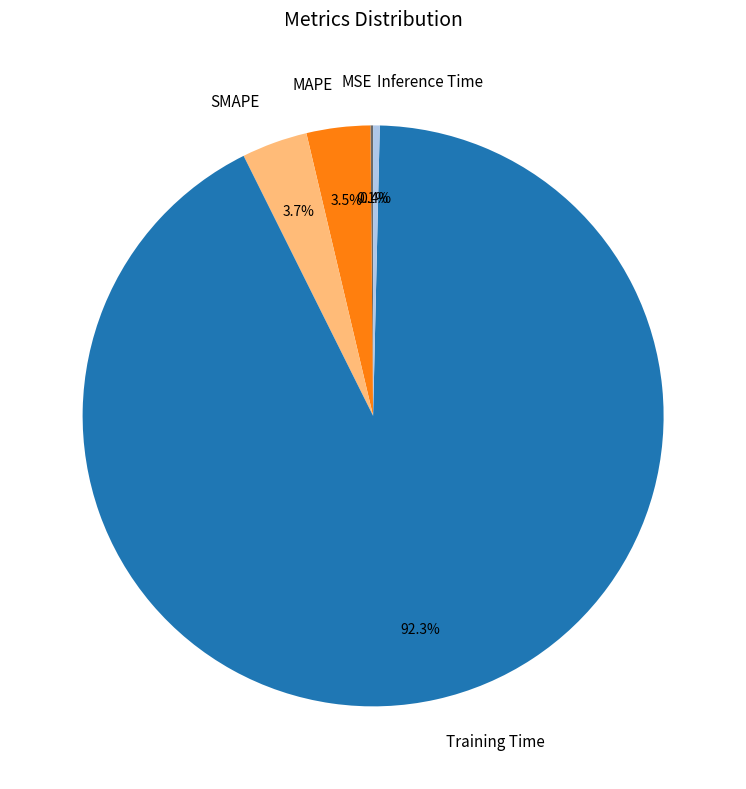

Which slice is the largest?

Training Time